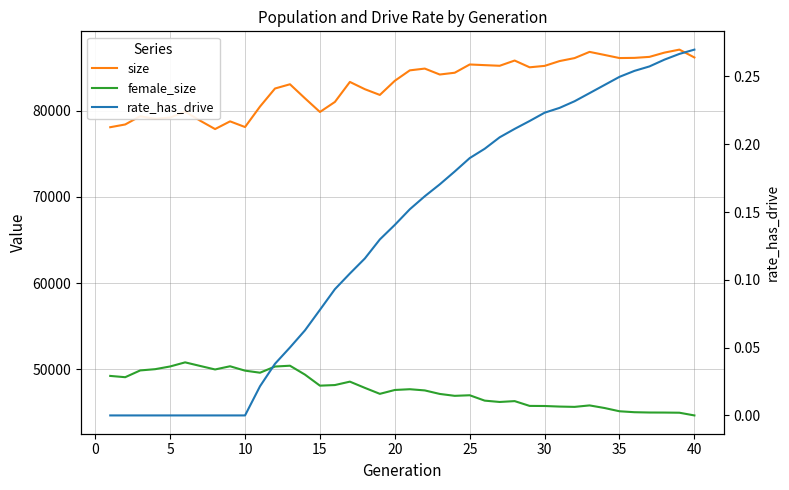

What is the difference between the maximum and minimum values in the female_size series?

6164.0